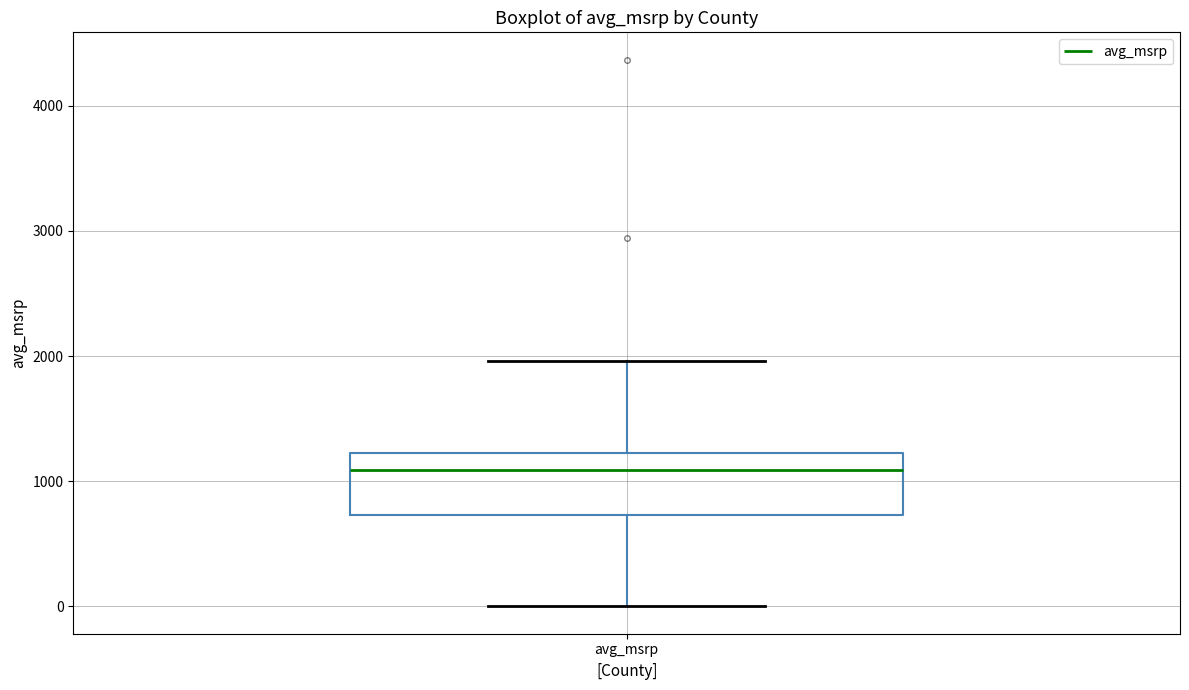

Transcribe this box plot: give where the median line is, the range the box spans, and where the two whiskers end, as read against the y-axis. The values are not printed on the chart, so give them approximately, as read against the axis.

median 1100, box 700 to 1200, whiskers 0 to 2000